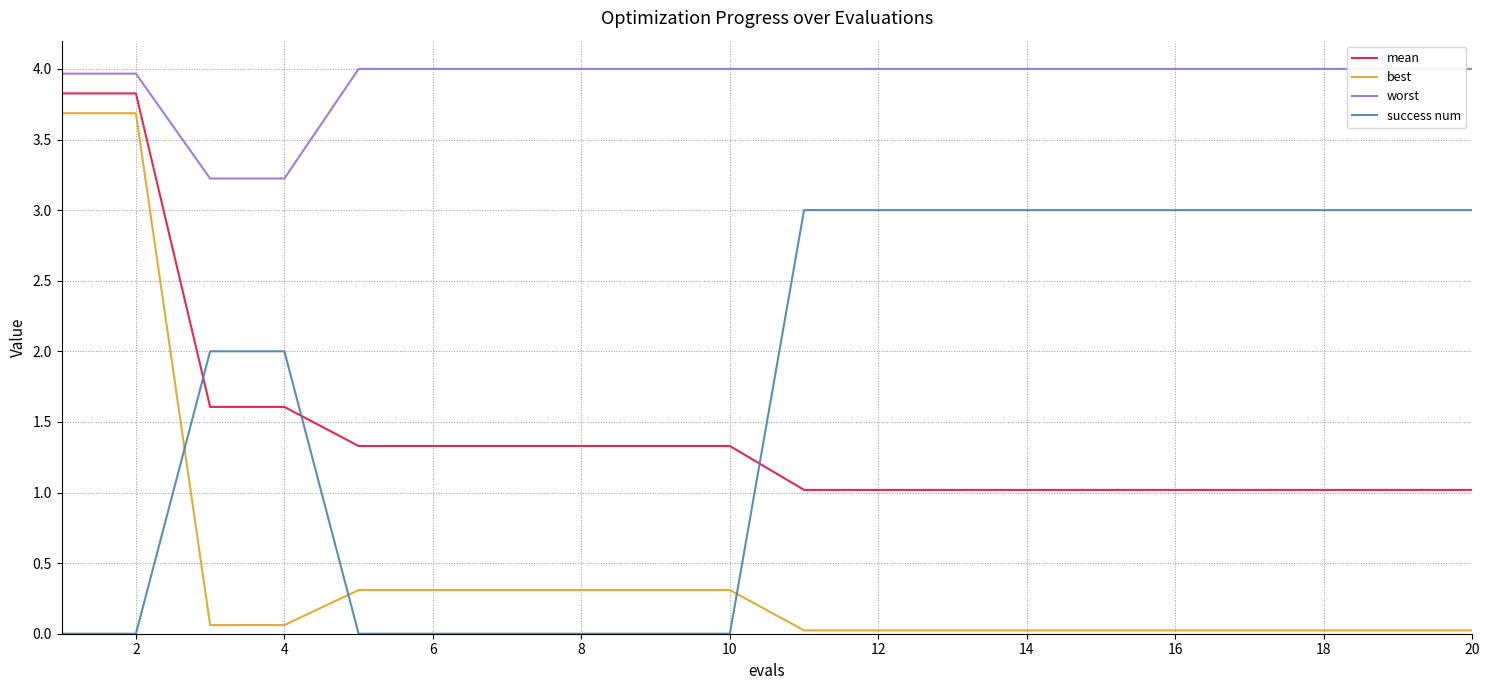

What is the difference between the maximum and minimum values in the success num series?

3.0